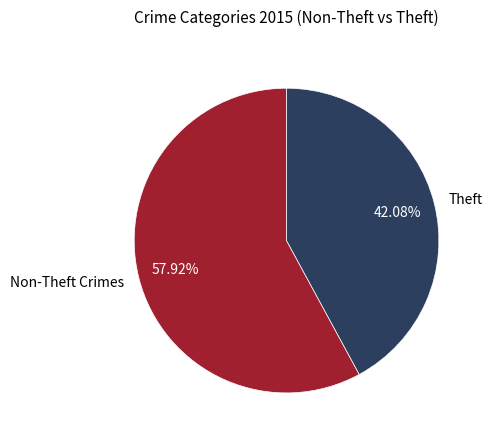

To the nearest percent, what is the difference between the largest and smallest slice percentages?

16%